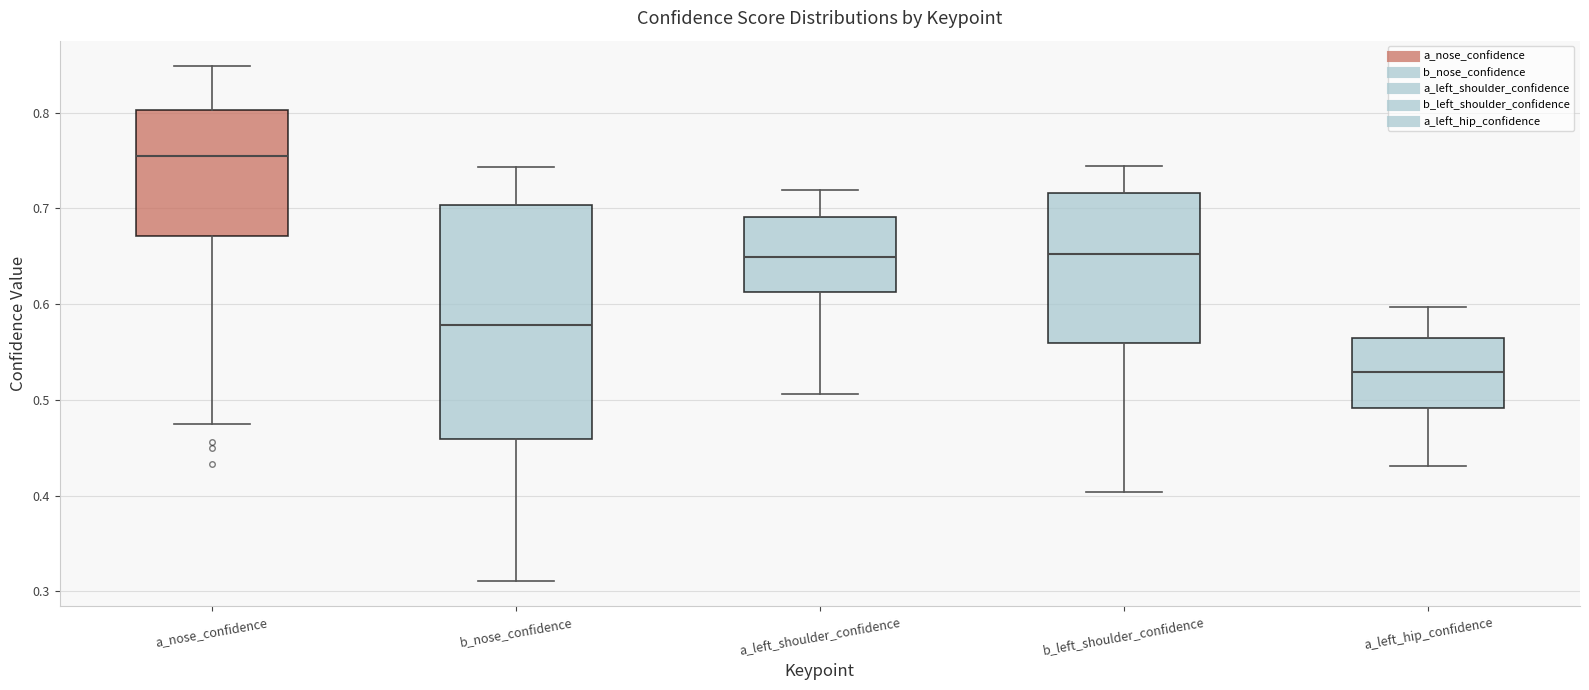

Reading left to right, transcribe this box plot: for each box, give where its median line is, the range the box spans, and where its two whiskers end, as read against the y-axis. The values are not printed on the chart, so give them approximately, as read against the axis.

a_nose_confidence: median 0.75, box 0.67 to 0.80, whiskers 0.47 to 0.85
b_nose_confidence: median 0.58, box 0.46 to 0.70, whiskers 0.31 to 0.74
a_left_shoulder_confidence: median 0.65, box 0.61 to 0.69, whiskers 0.51 to 0.72
b_left_shoulder_confidence: median 0.65, box 0.56 to 0.72, whiskers 0.40 to 0.74
a_left_hip_confidence: median 0.53, box 0.49 to 0.56, whiskers 0.43 to 0.60